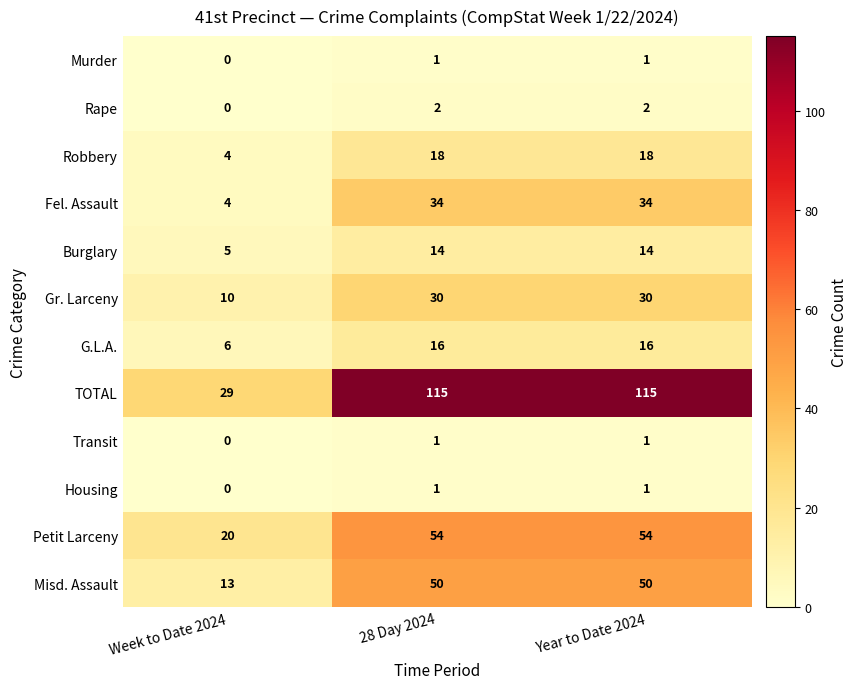

Which series has the largest range (max minus min)?

TOTAL